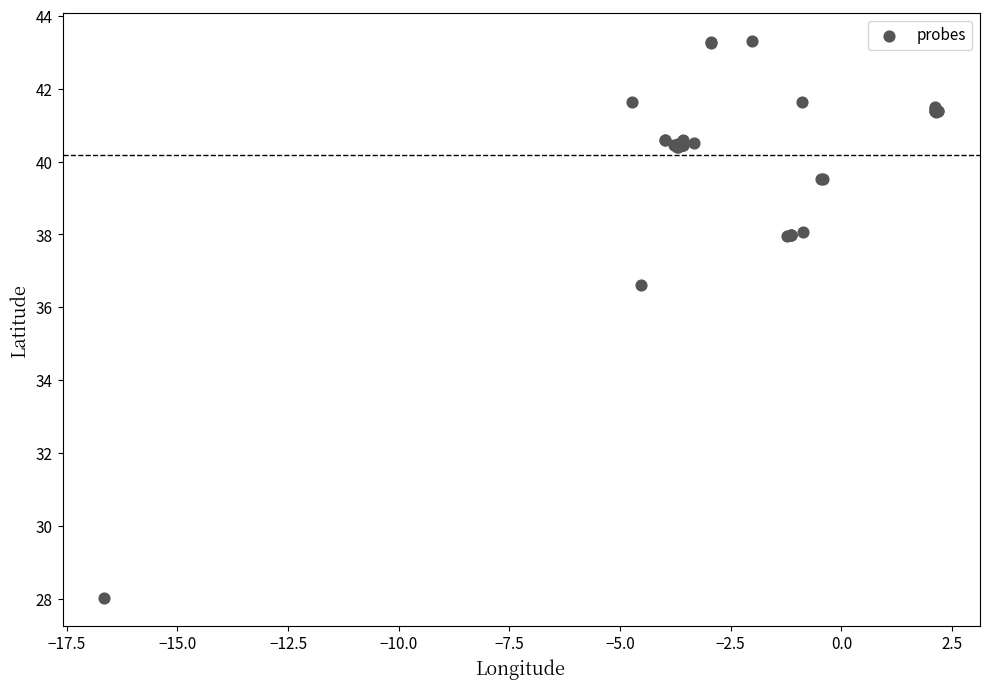

What Y value in the scatter plot is closest to 35?

36.6